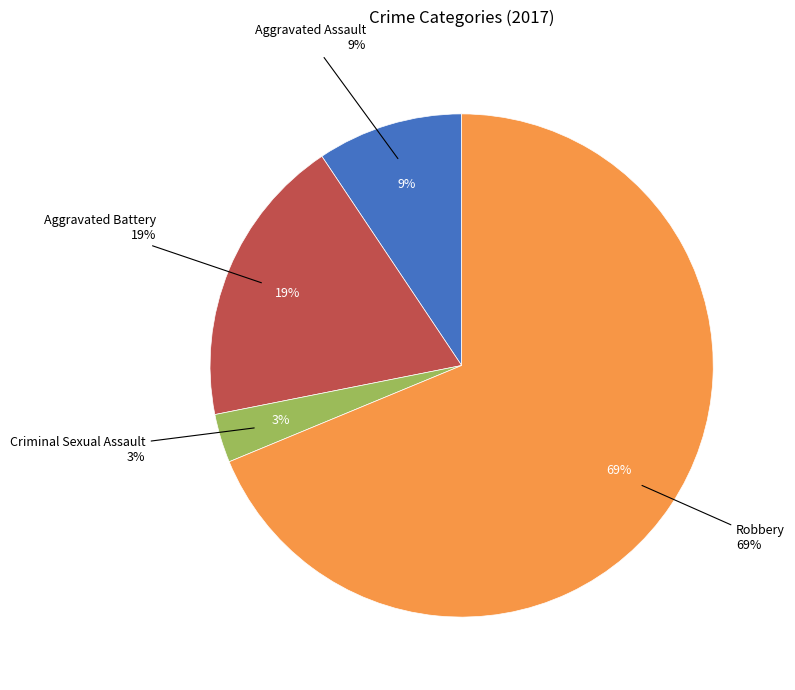

True or false: Robbery accounts for 69% of the total.

True